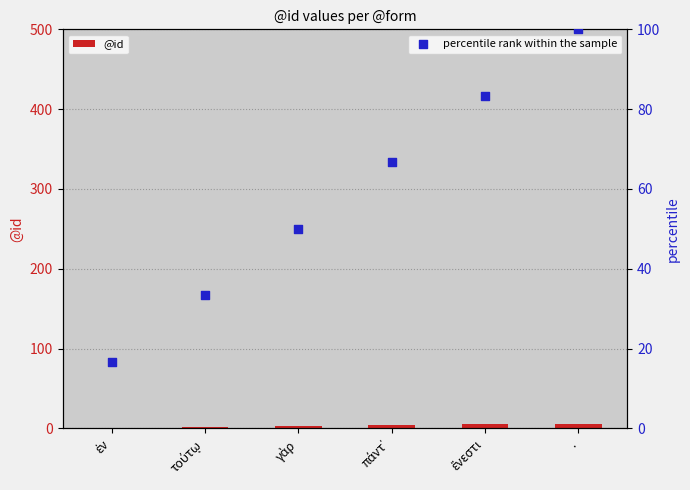

Which series contains the highest Y value?

percentile rank within the sample